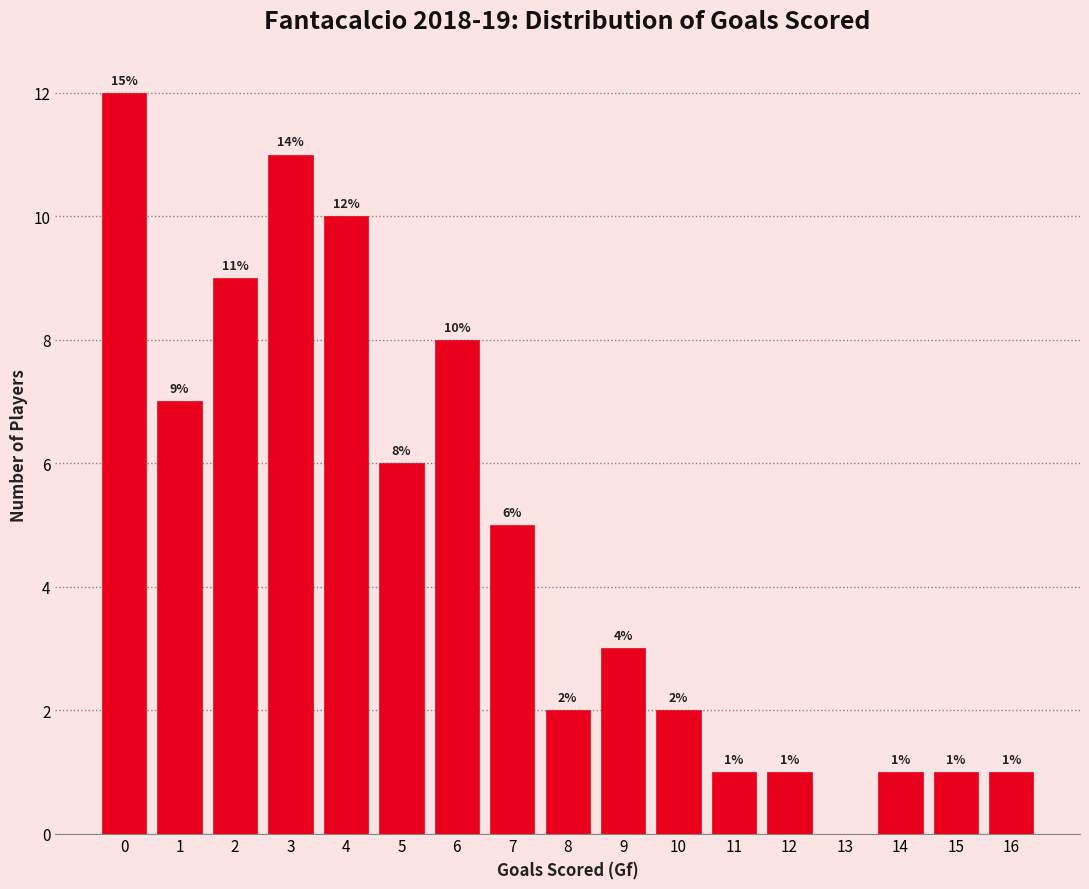

Reading left to right, list all the values displayed in this chart.

0=12	1=7	2=9	3=11	4=10	5=6	6=8	7=5	8=2	9=3	10=2	11=1	12=1	13=0	14=1	15=1	16=1